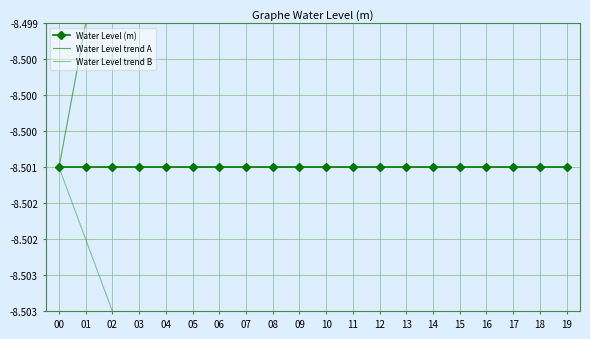

What is the sum of all Water Level (m) values?

-170.0